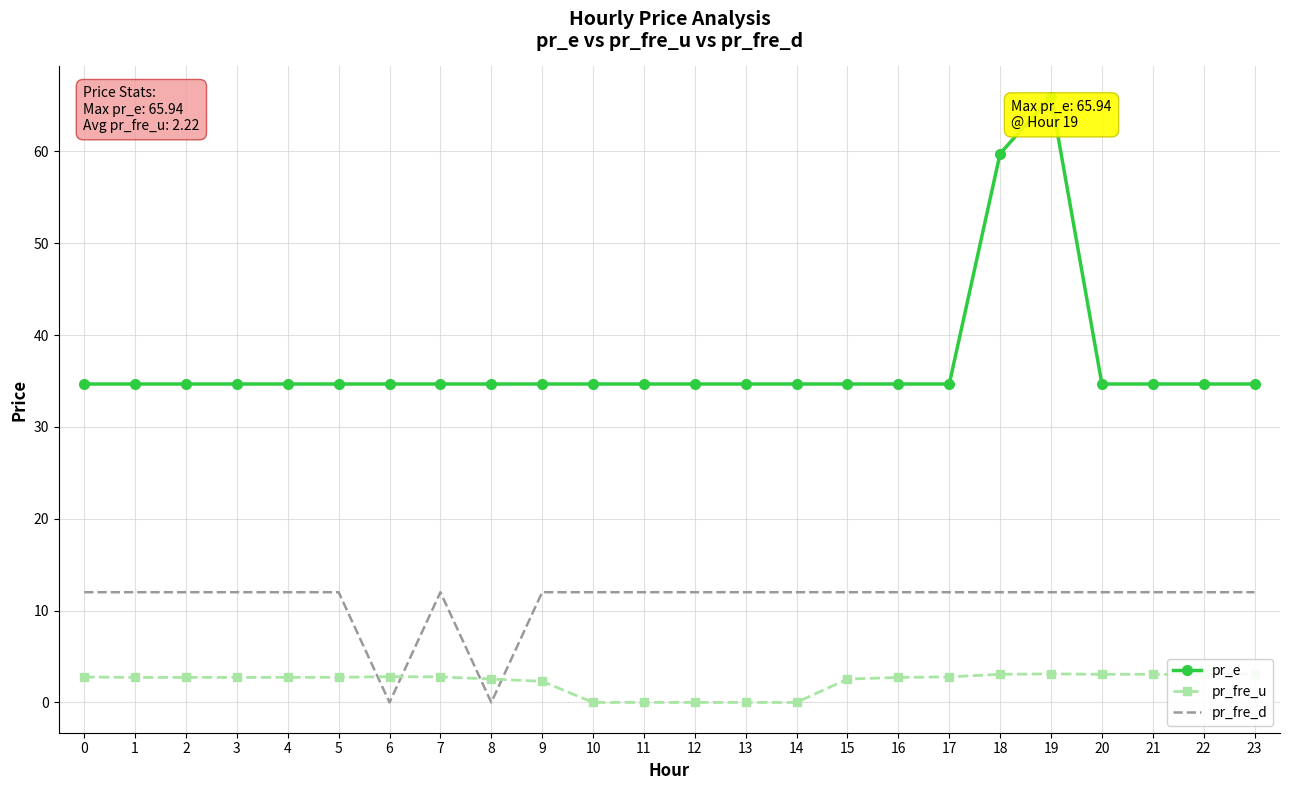

Count the number of data series in this chart.

3